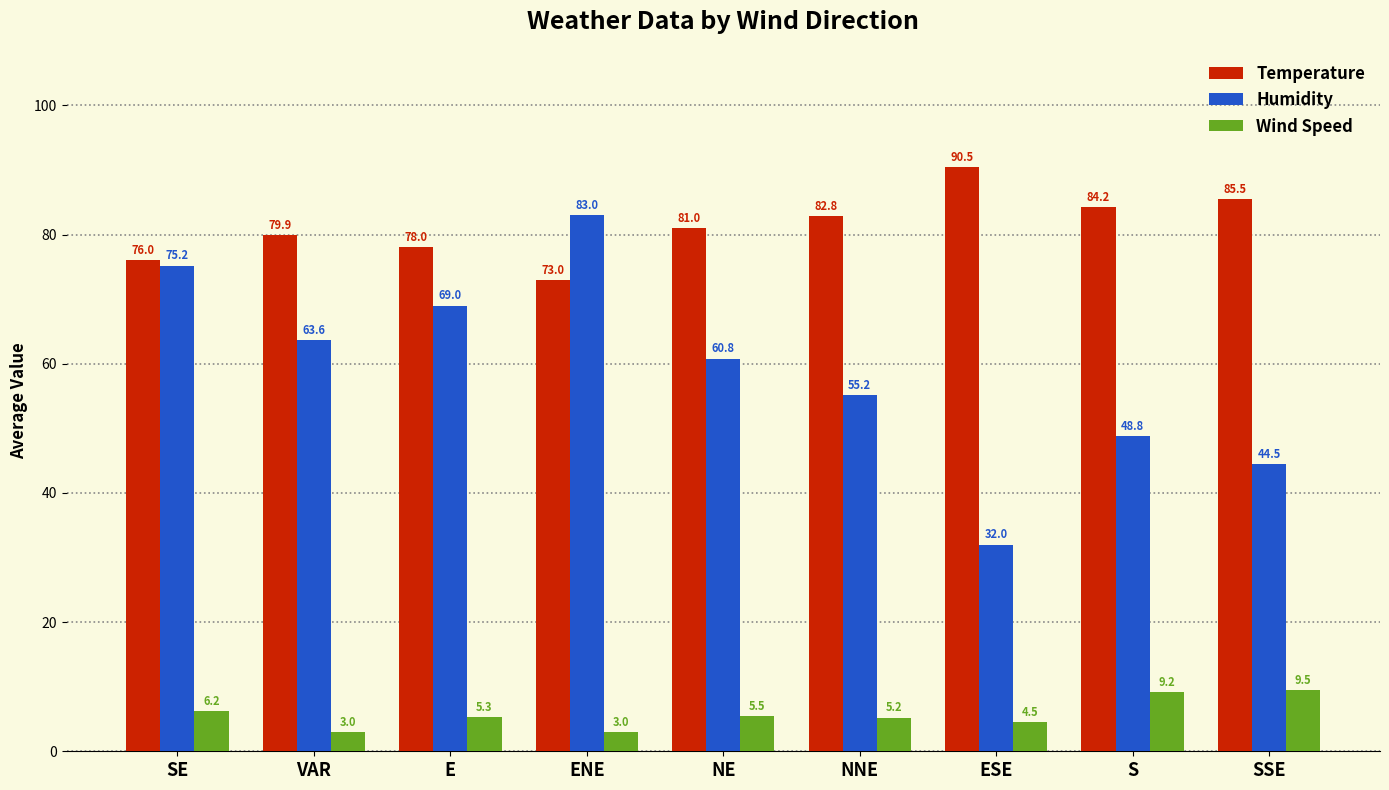

What is the sum of all Temperature values?

730.9